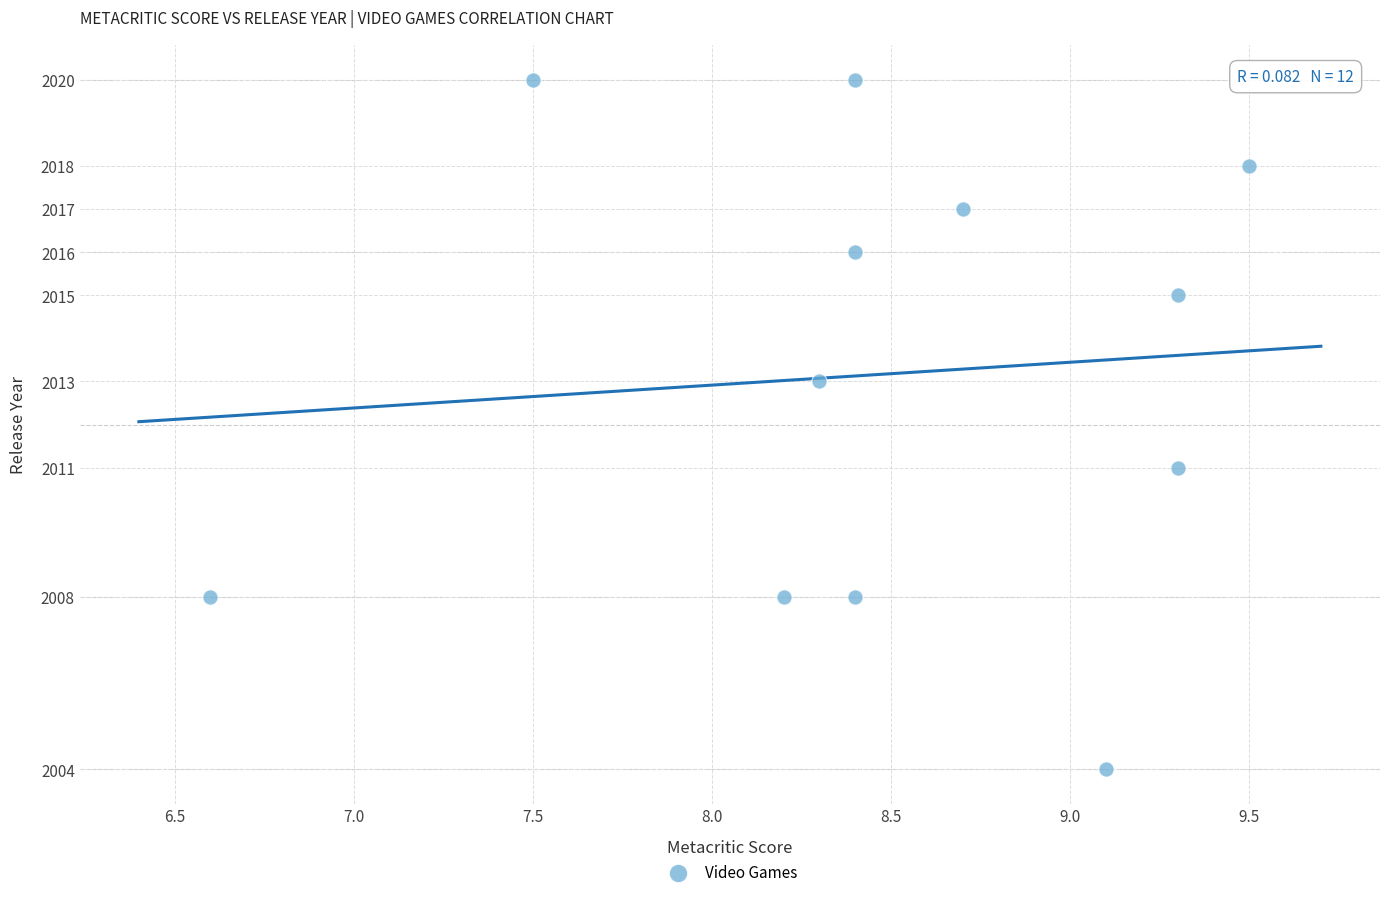

What is the average Y value?

2013